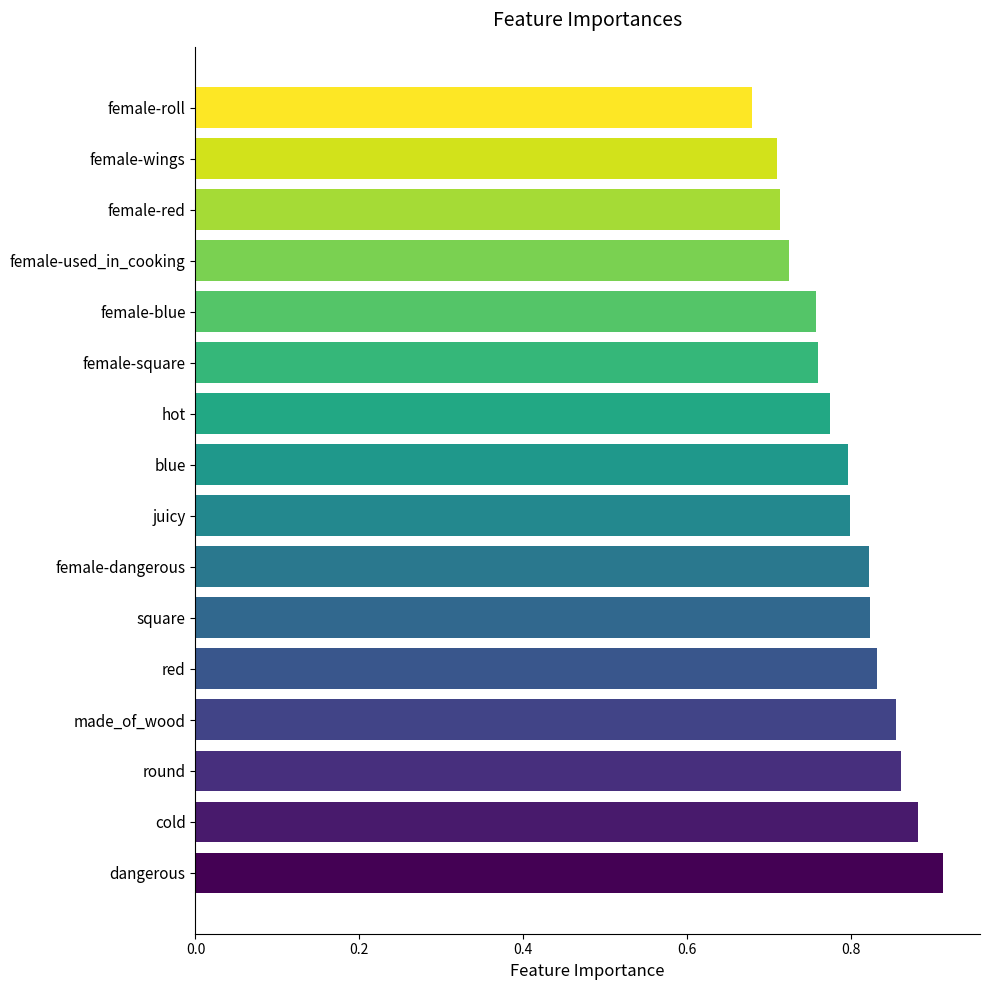

The chart shows a value of 0.8 at female-dangerous. True or false?

True